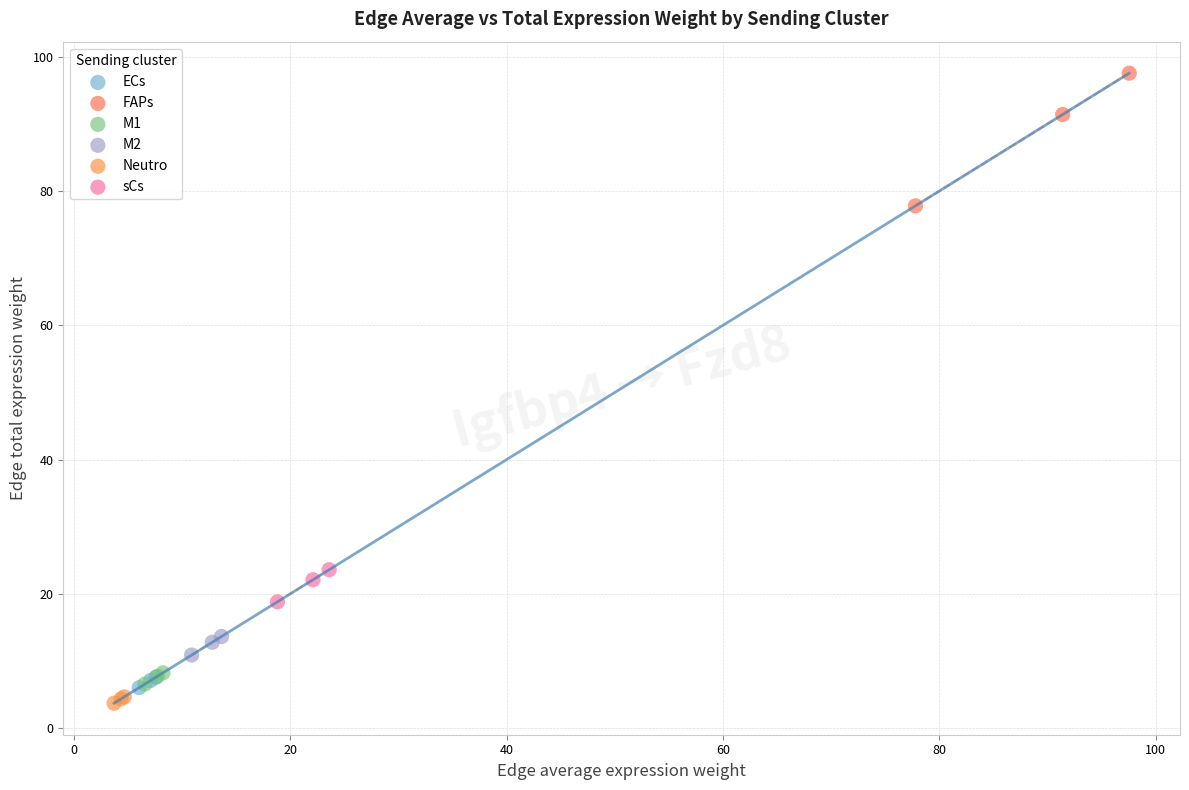

Which series contains the lowest Y value?

Neutro